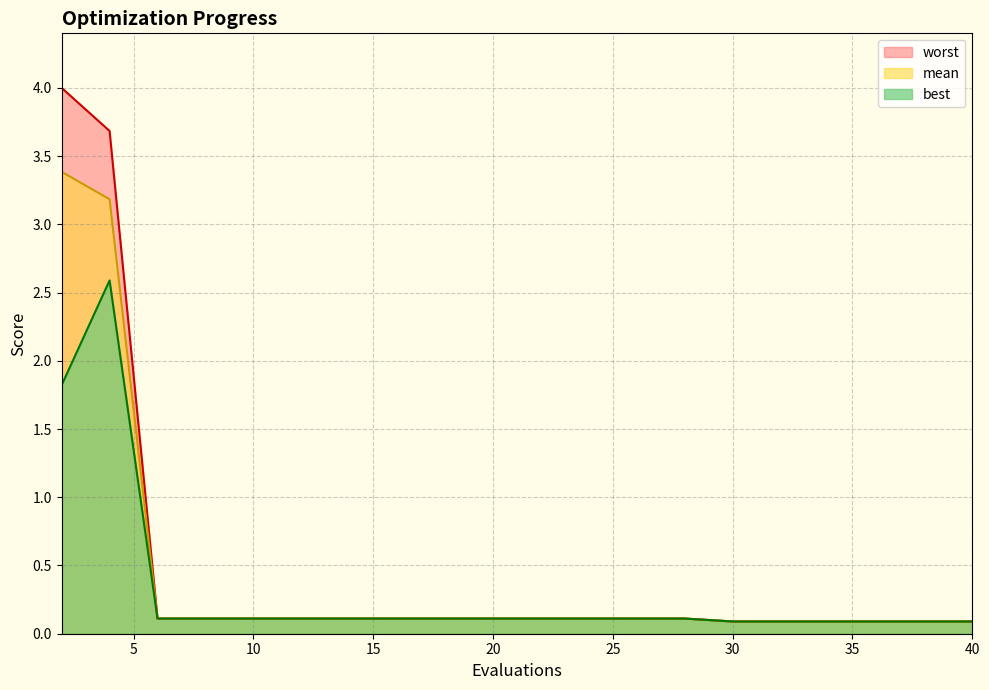

The value of worst at 6 is 0.2. True or false?

False